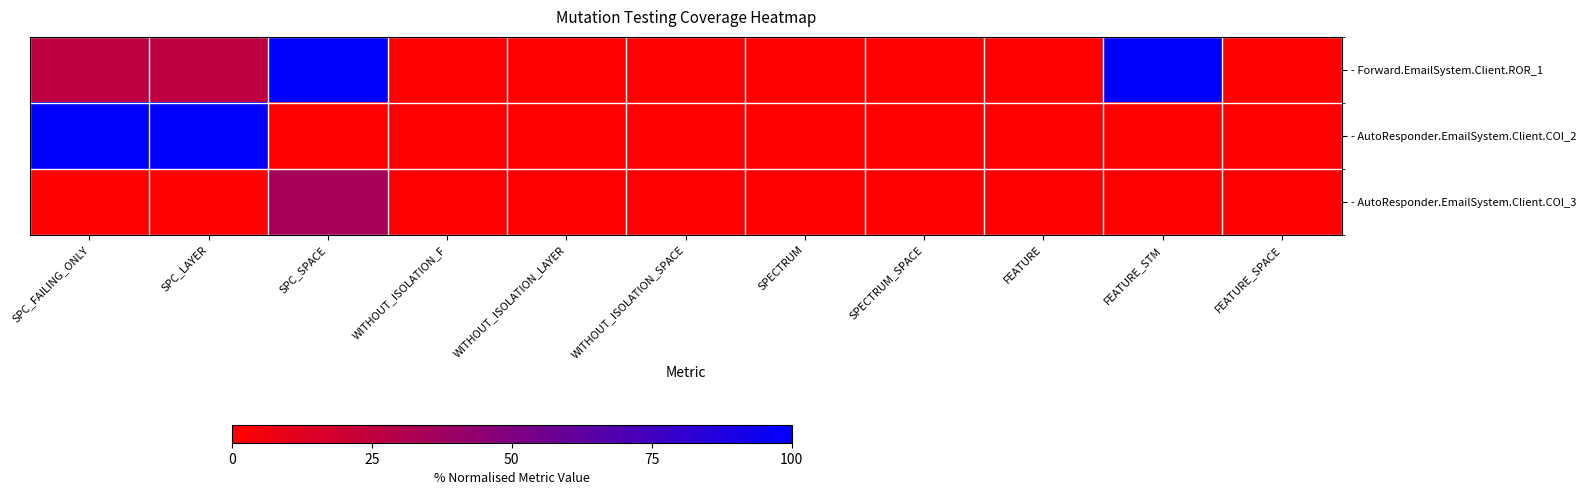

At which category is the sum across all series the highest?

SPC_SPACE